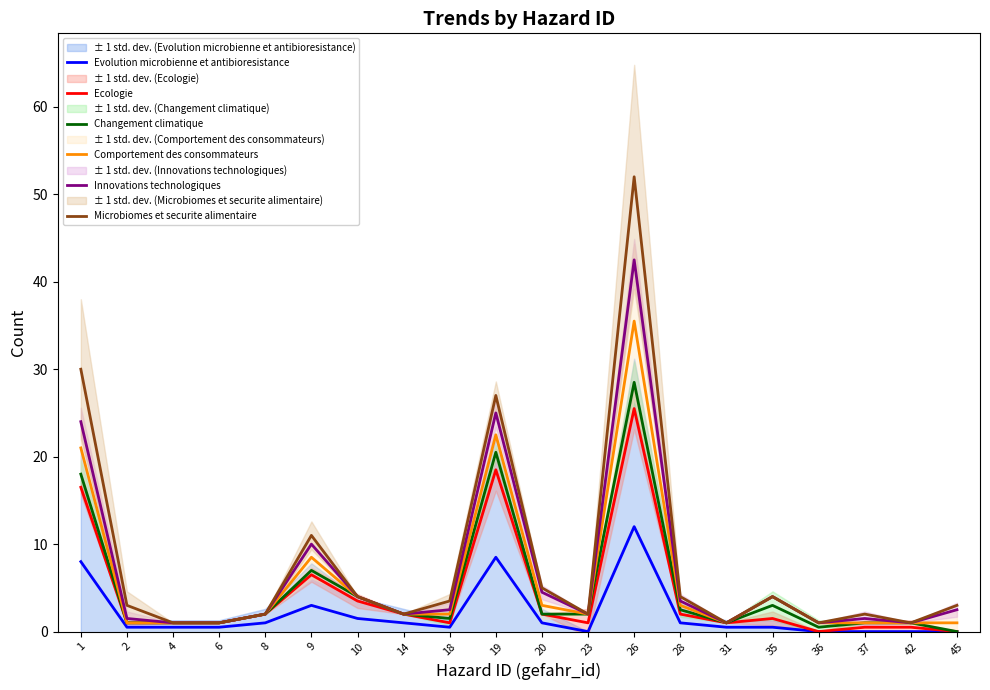

What is the sum of the Changement climatique values at 10 and 31?

5.0